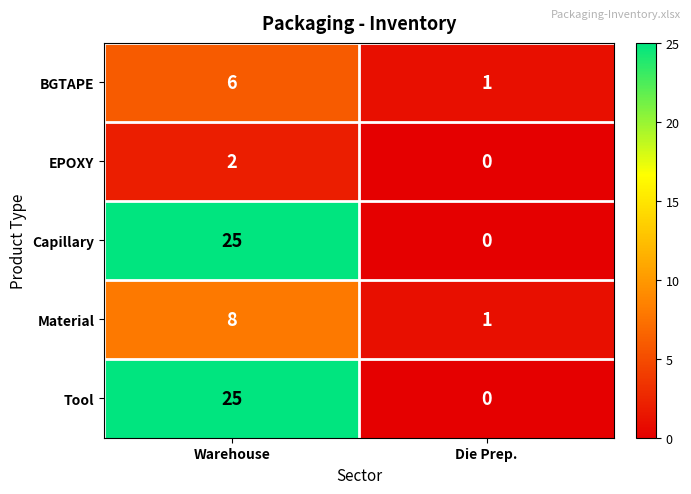

What is the greatest value displayed?

25